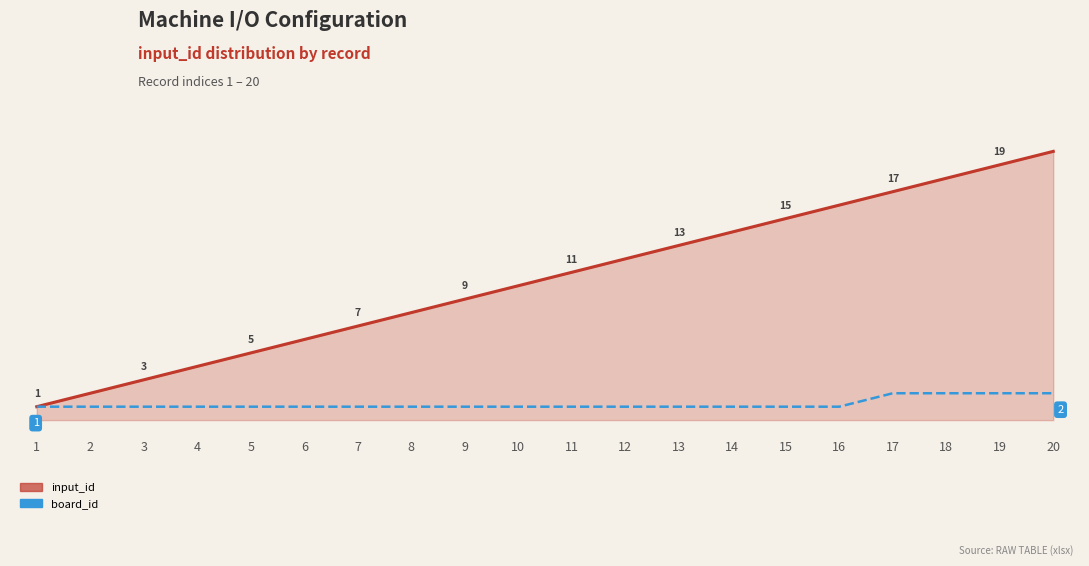

List the series in order of their overall mean, lowest first.

board_id, input_id